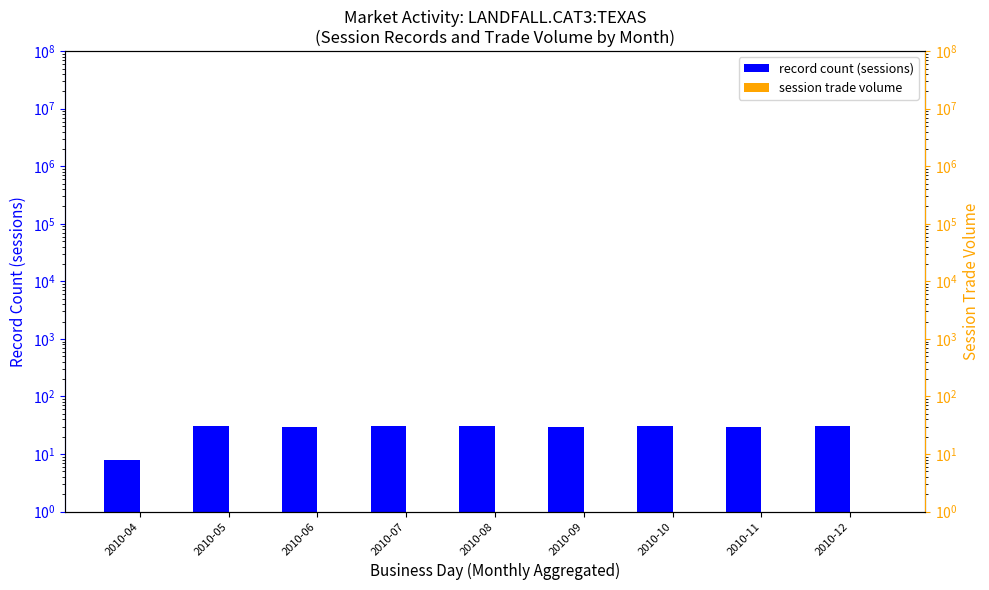

How many groups of bars are there?

9